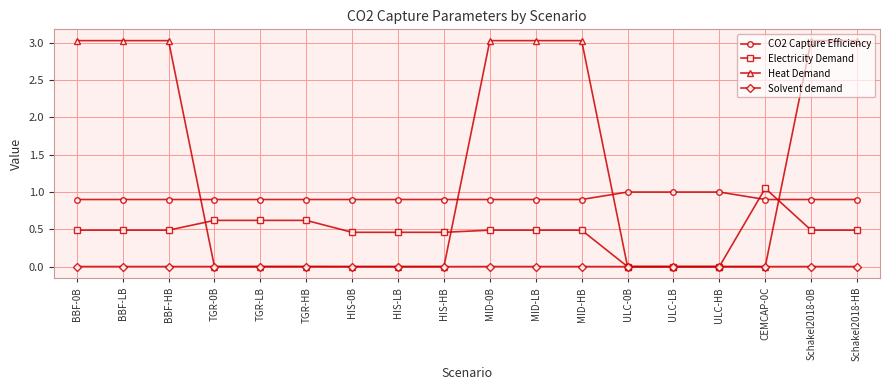

How many distinct data groups are displayed?

4